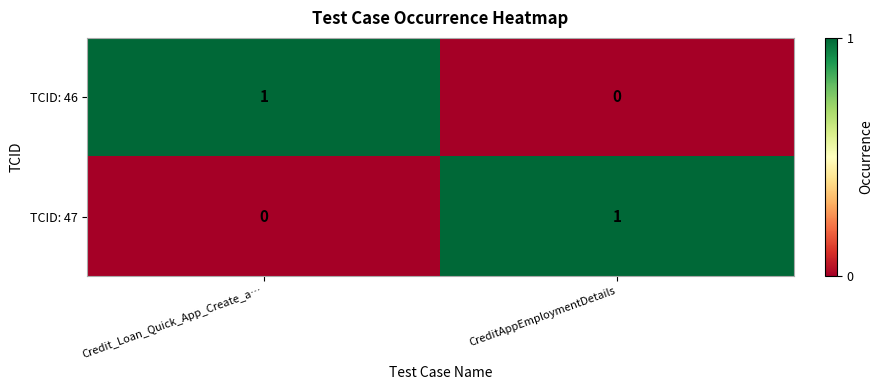

How many values in the TCID: 47 series are below 1?

1